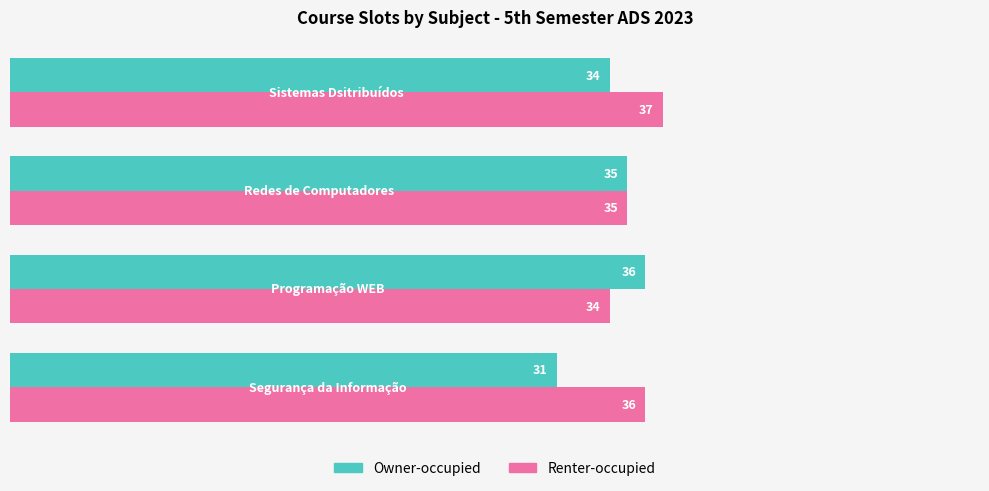

How many Owner-occupied values are between 34 and 36?

3